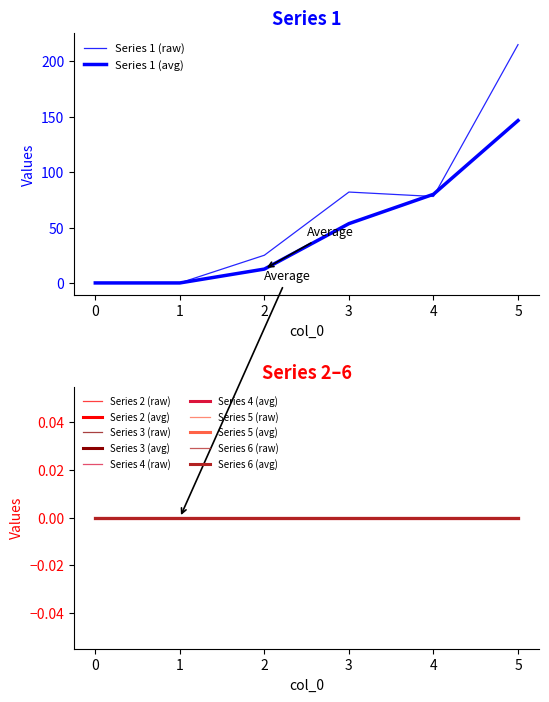

The 2 series shows 0 at 3. True or false?

True